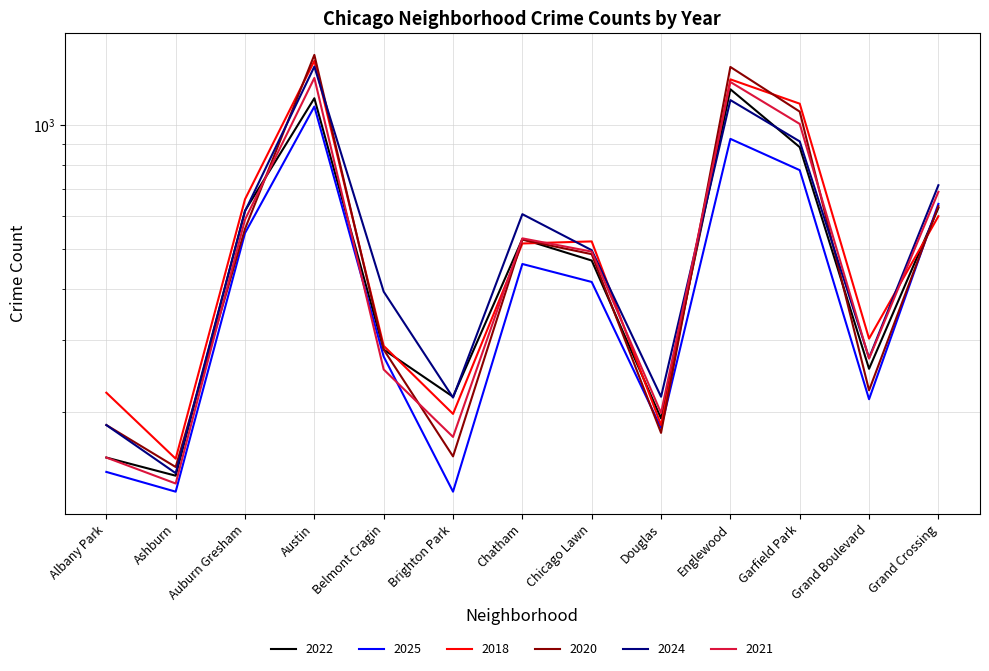

At which category does 2018 reach its first local valley?

Ashburn